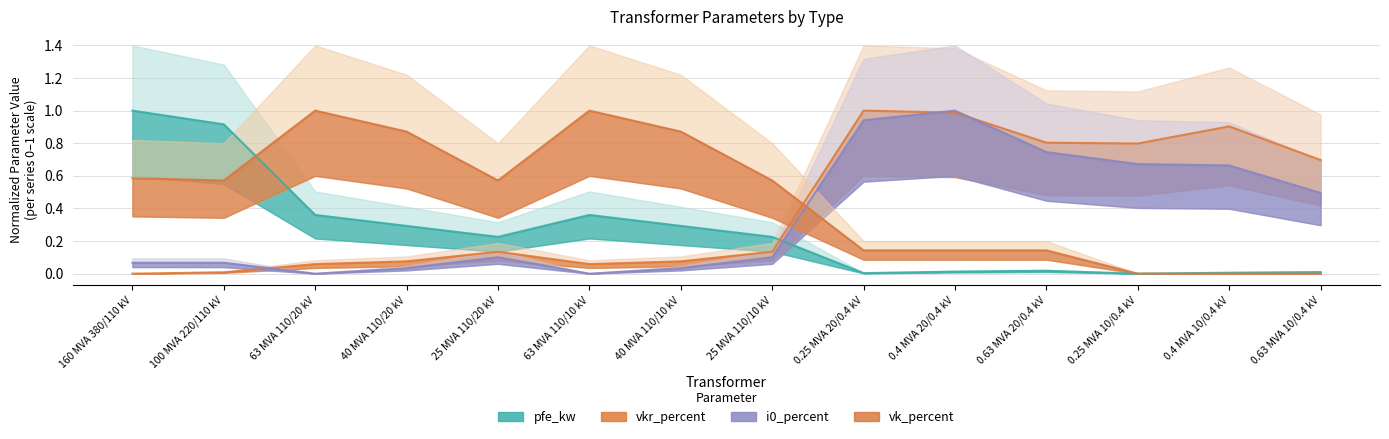

List the series in order of their overall mean, highest first.

vk_percent, vkr_percent, i0_percent, pfe_kw